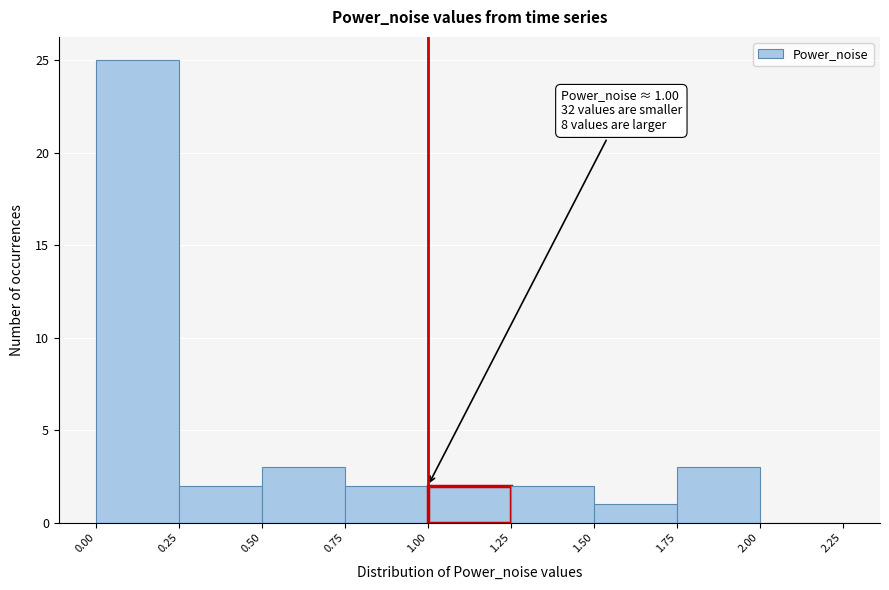

Which range on the x-axis has the tallest bar?

0.00 to 0.25